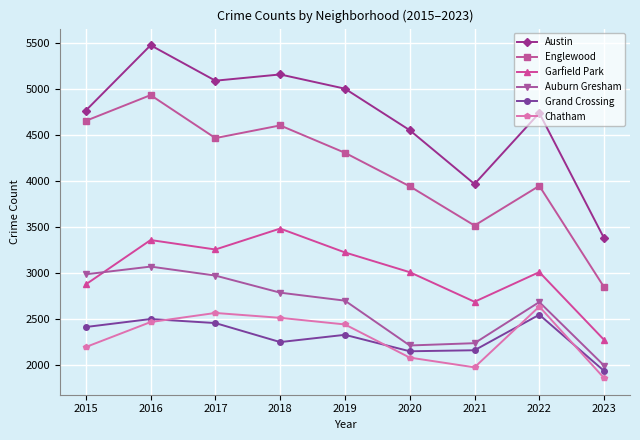

True or false: Grand Crossing has a value of 1935 at 2023.

True